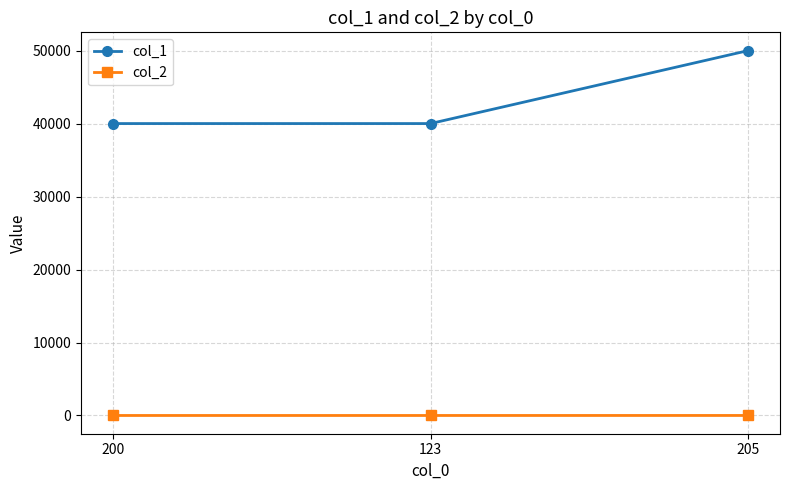

What is the minimum value shown in the chart?

3